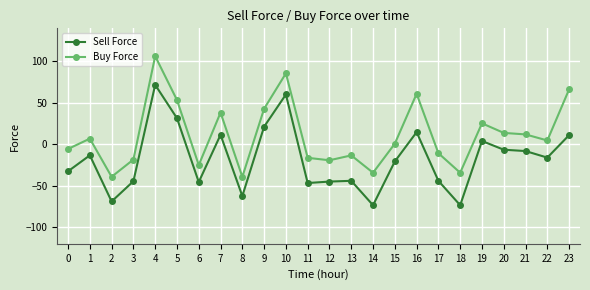

Where is the first local maximum for Buy Force?

1